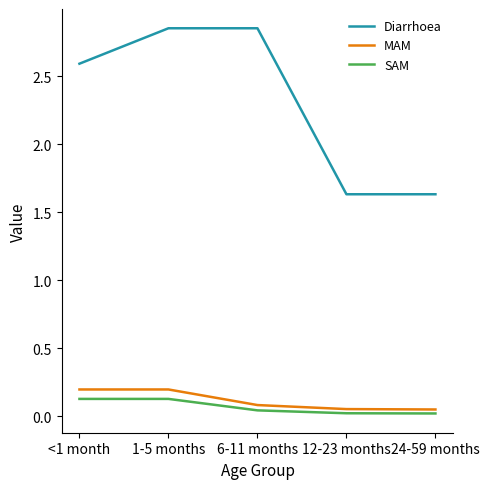

List the series in order of their peak value, highest first.

Diarrhoea, MAM, SAM